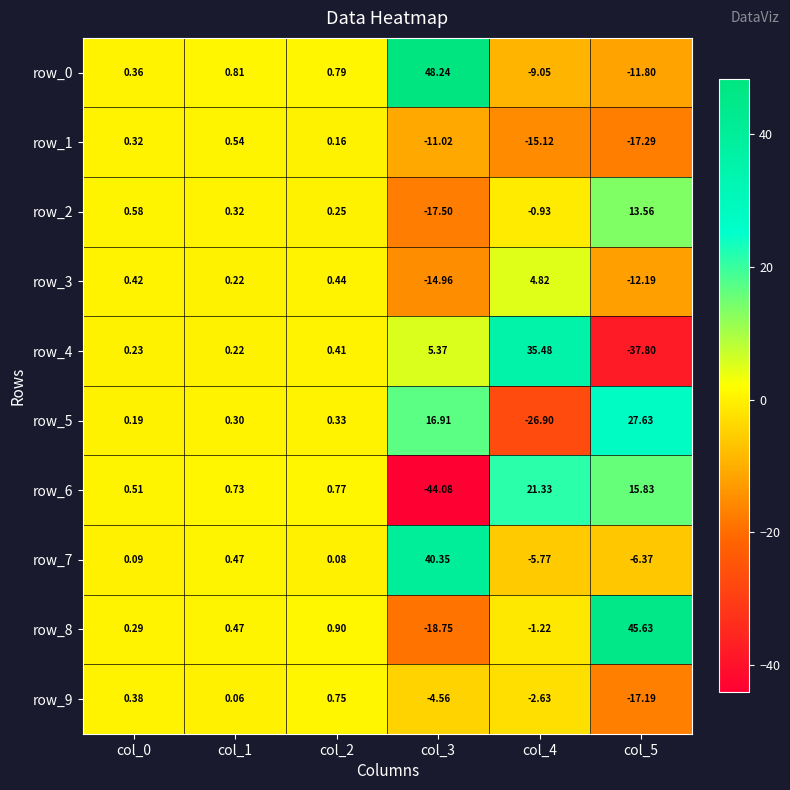

How many negative values does the row_5 series have?

1